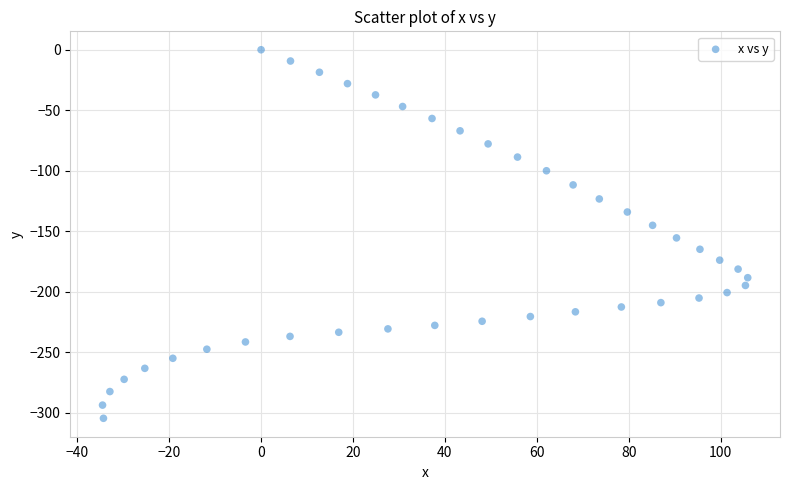

What is the range of X values (max minus min)?

140.4